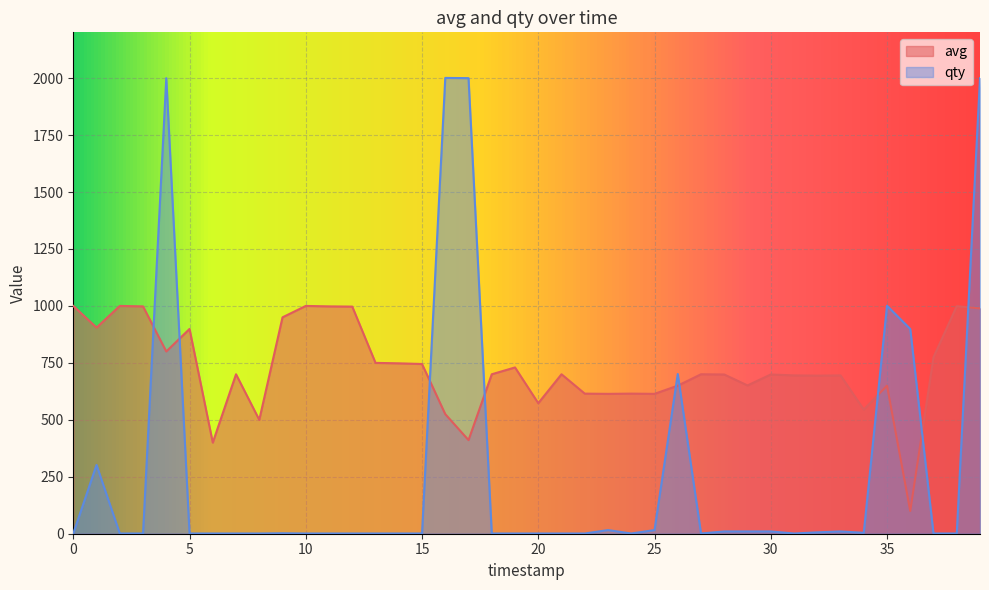

List the series in order of their overall mean, lowest first.

qty, avg